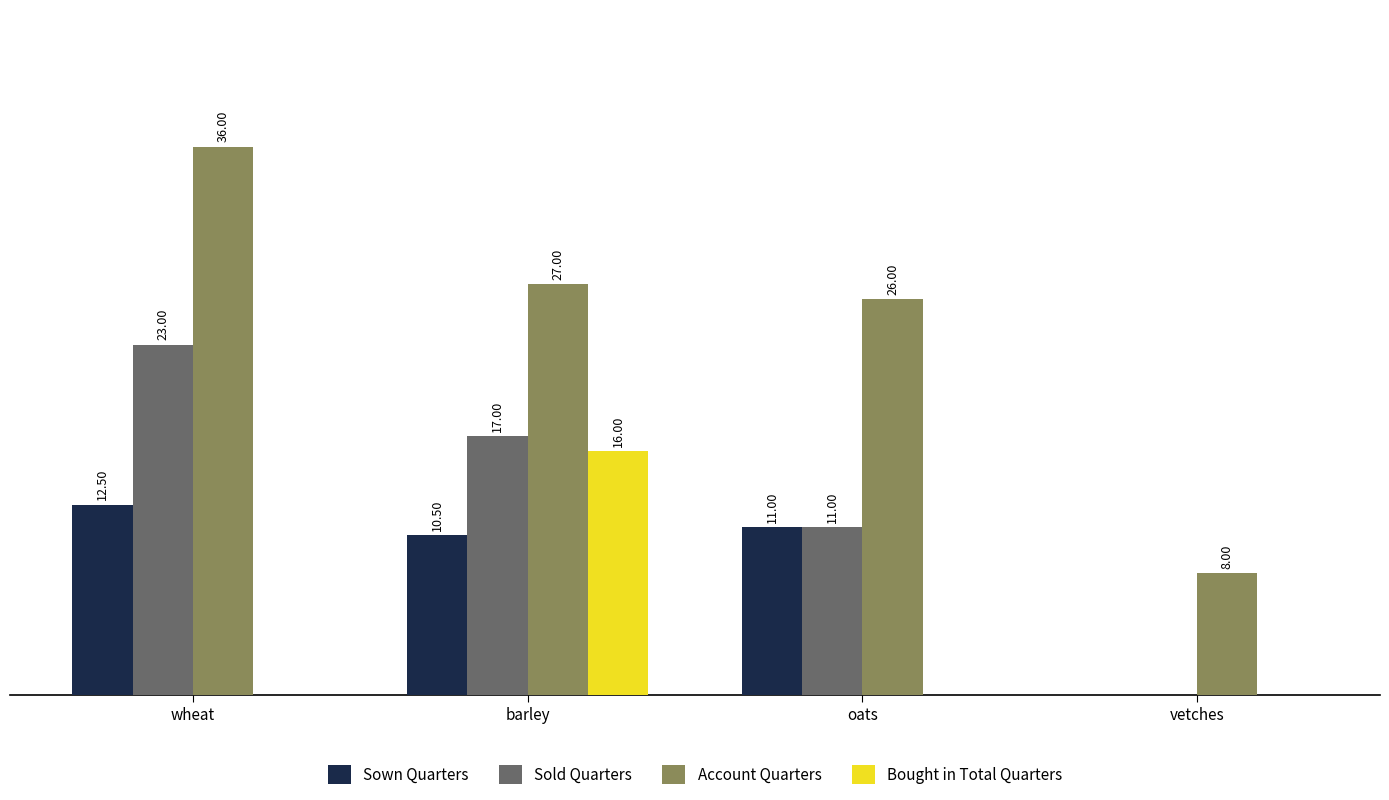

Does the chart contain stacked bars?

No